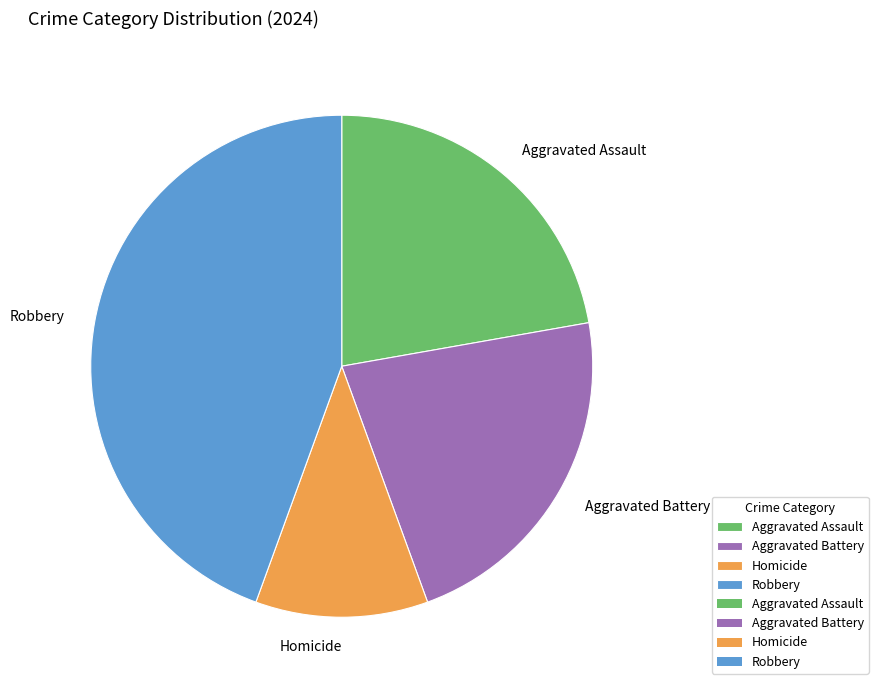

How many segments does this pie chart have?

4